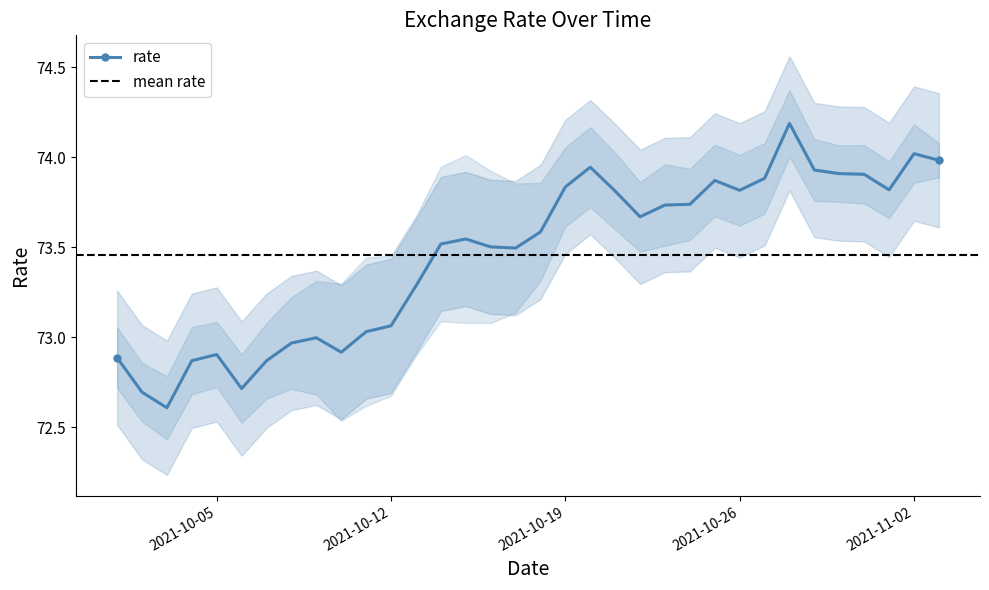

Reading right to left, list all the values displayed in this chart.

2021-11-03=74.0	2021-11-02=74.0	2021-11-01=73.8	2021-10-31=73.9	2021-10-30=73.9	2021-10-29=73.9	2021-10-28=74.2	2021-10-27=73.9	2021-10-26=73.8	2021-10-25=73.9	2021-10-24=73.7	2021-10-23=73.7	2021-10-22=73.7	2021-10-21=73.8	2021-10-20=73.9	2021-10-19=73.8	2021-10-18=73.6	2021-10-17=73.5	2021-10-16=73.5	2021-10-15=73.5	2021-10-14=73.5	2021-10-13=73.3	2021-10-12=73.1	2021-10-11=73.0	2021-10-10=72.9	2021-10-09=73.0	2021-10-08=73.0	2021-10-07=72.9	2021-10-06=72.7	2021-10-05=72.9	2021-10-04=72.9	2021-10-03=72.6	2021-10-02=72.7	2021-10-01=72.9